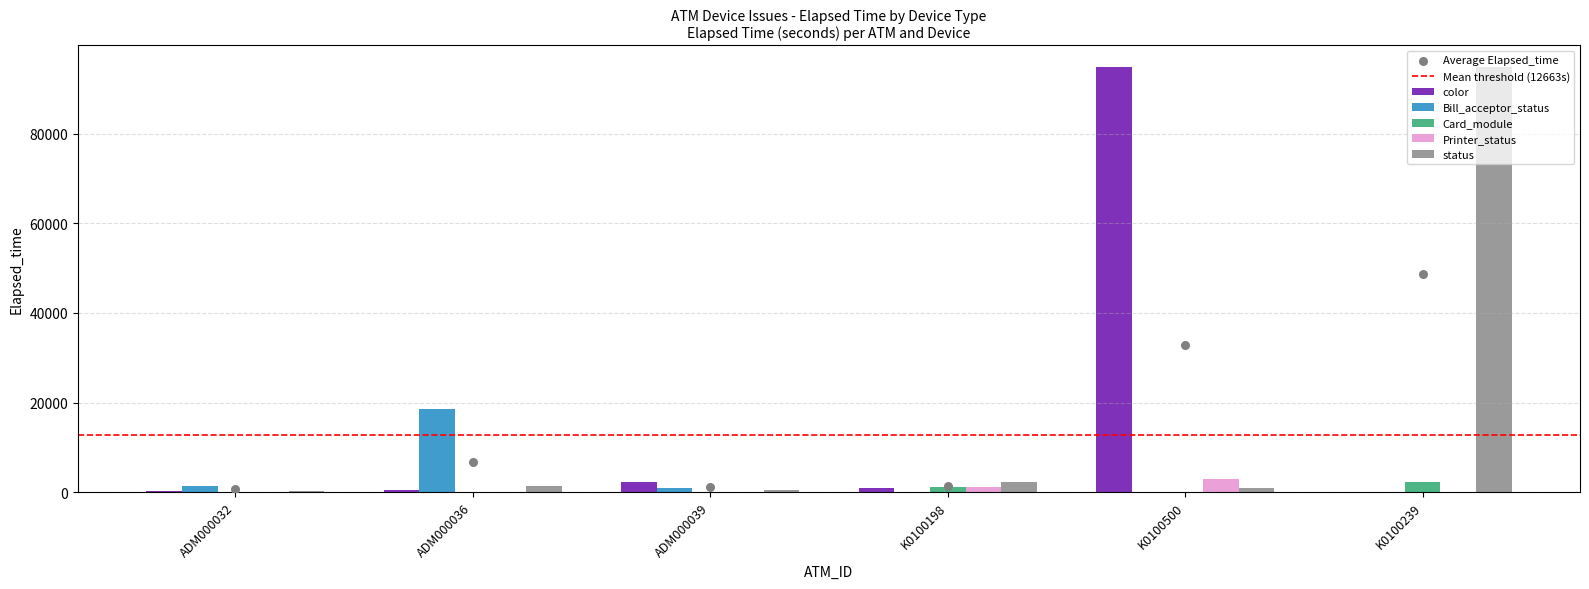

Which series reaches the maximum Y coordinate?

color